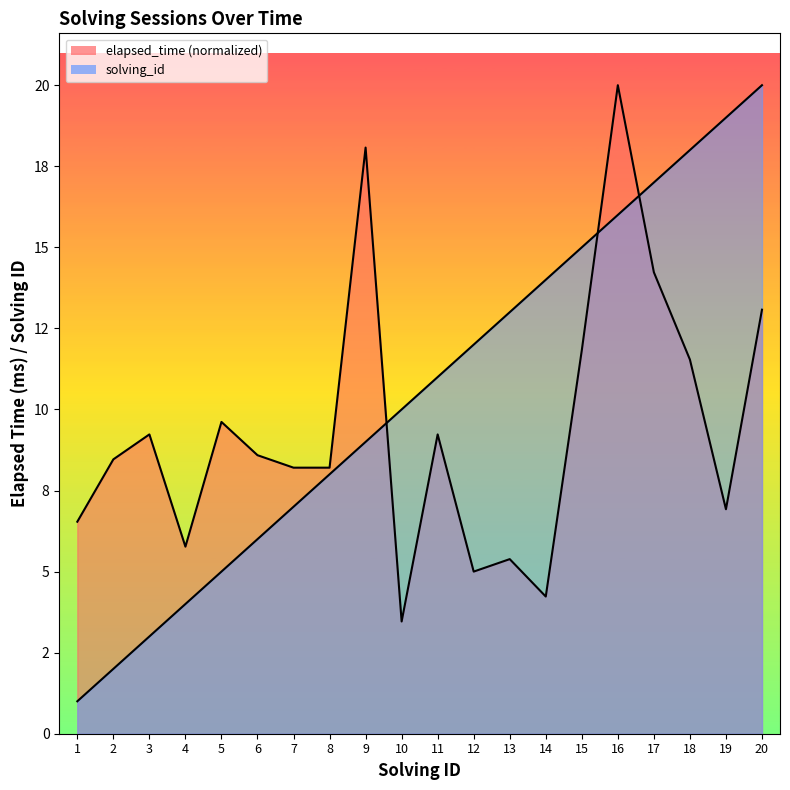

After their last crossing, which series has the higher values: elapsed_time or solving_id?

solving_id